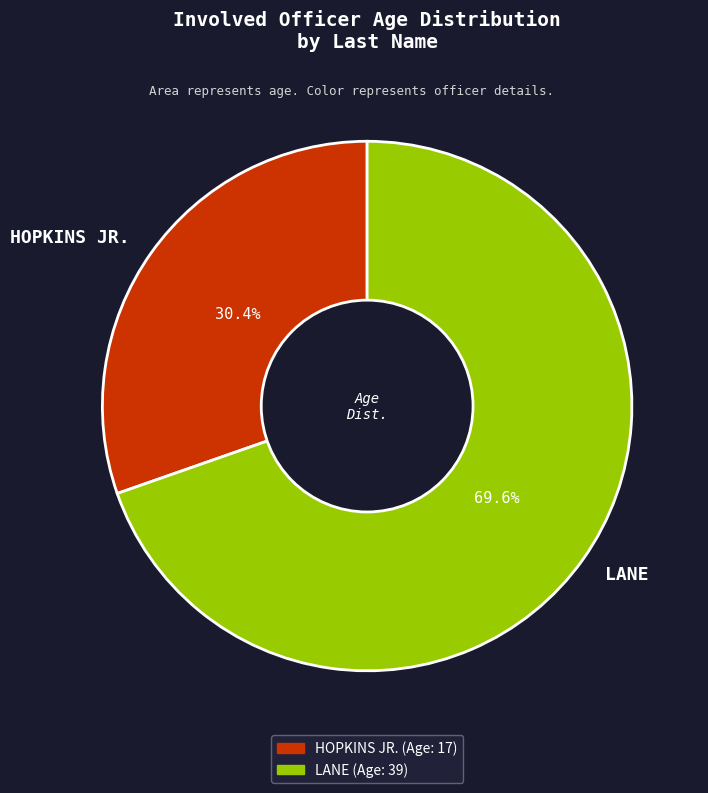

What is the largest slice in the pie chart?

LANE